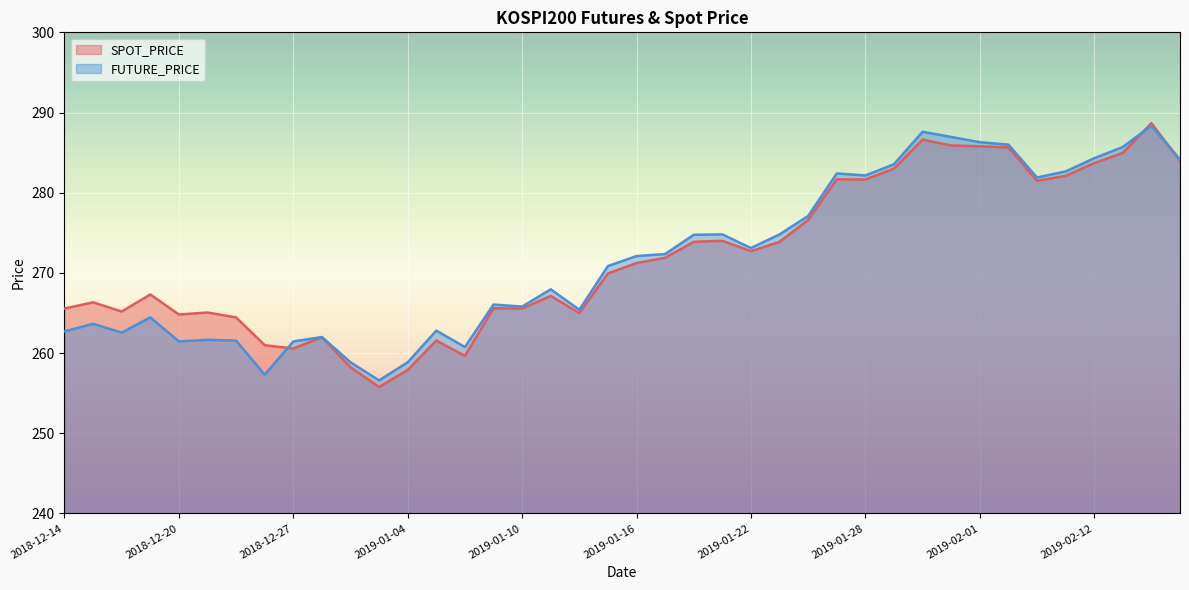

List the series in order of their peak value, lowest first.

FUTURE_PRICE, SPOT_PRICE